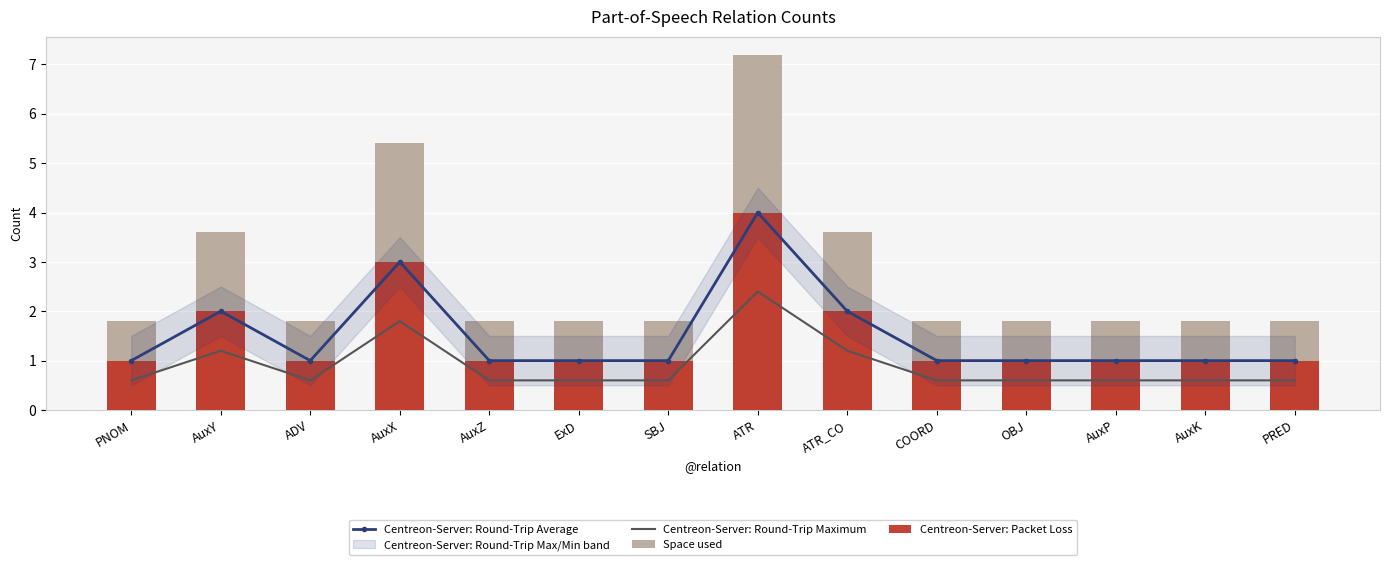

At how many categories does at least one series exceed 0?

14